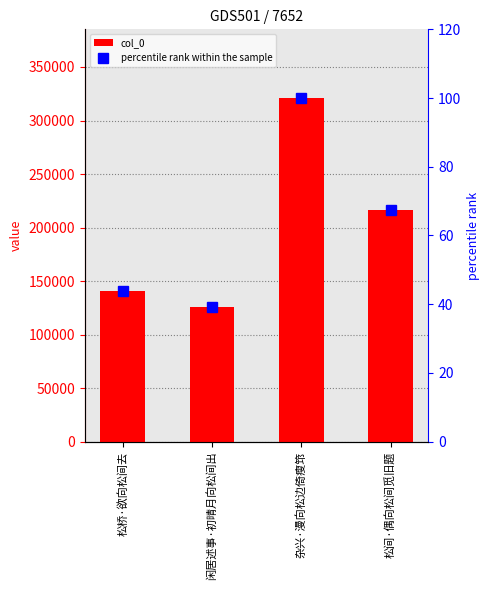

How many data points in col_0 are above 216311?

1